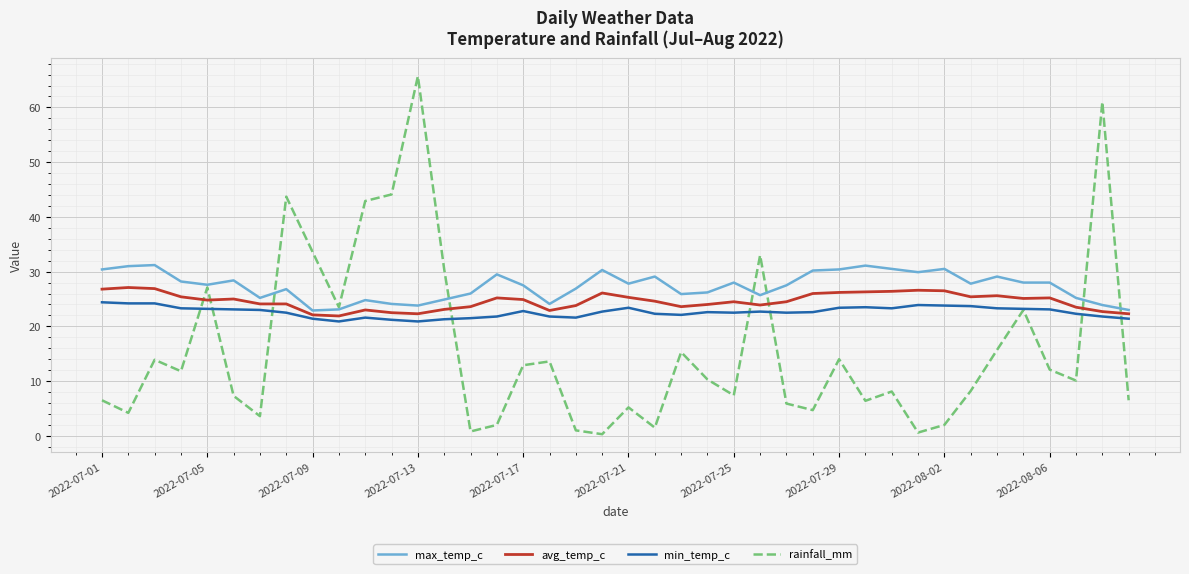

What is the minimum value for avg_temp_c?

21.9